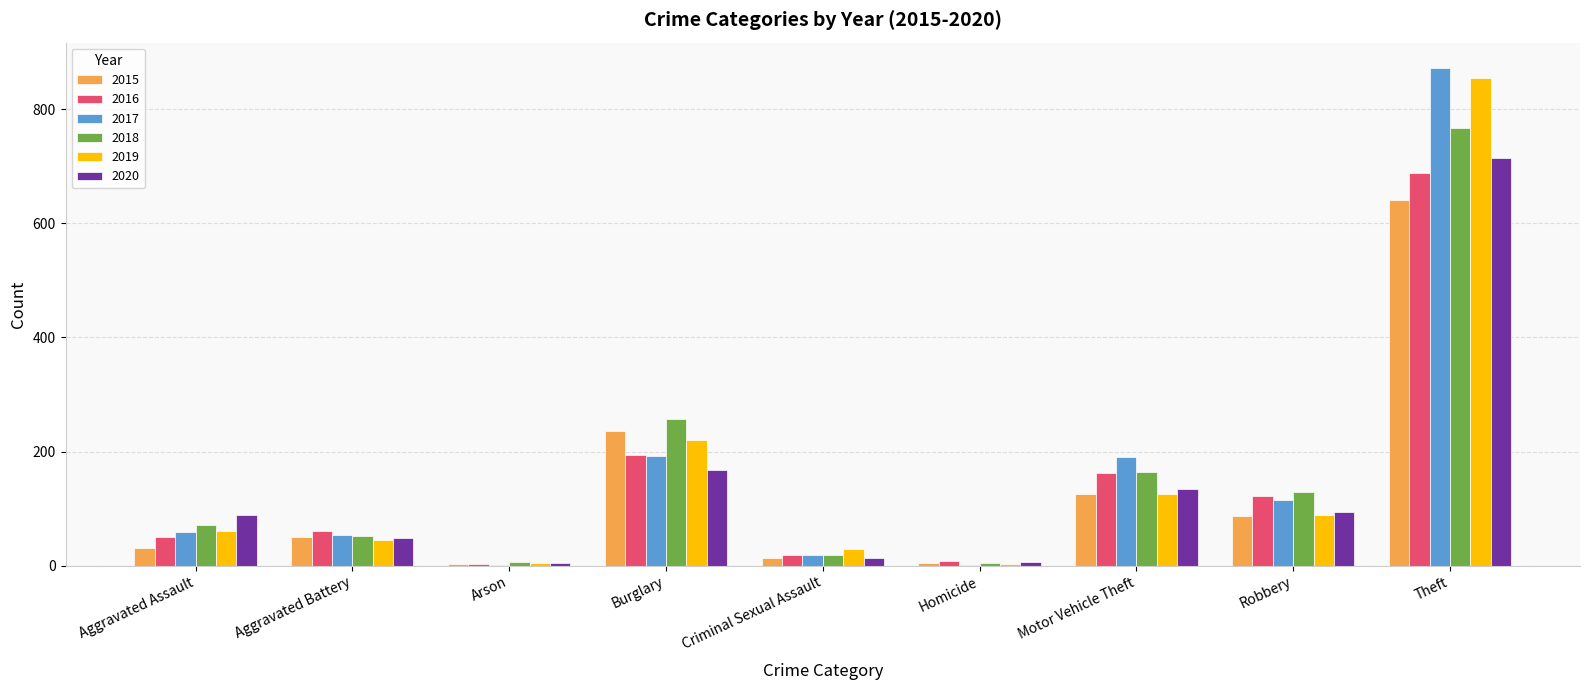

True or false: 2018 has a value of 767 at Theft.

True